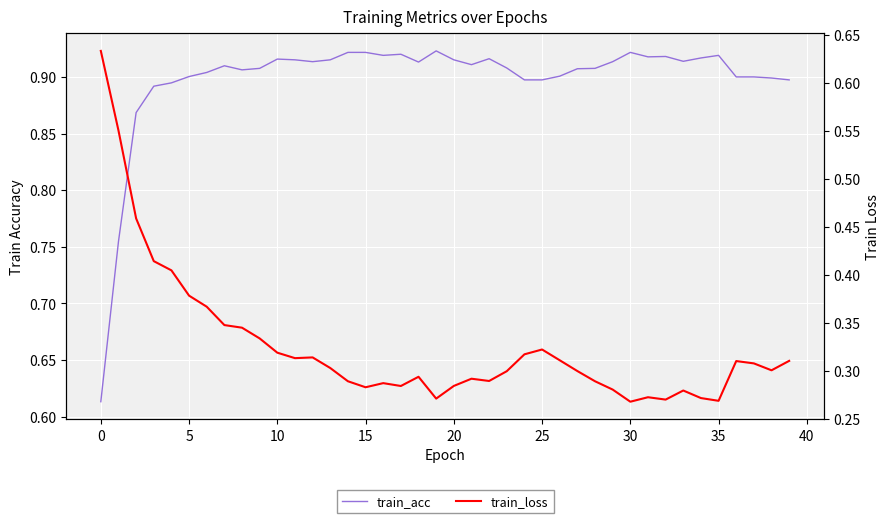

What is the label of the 25th point from the left?

24